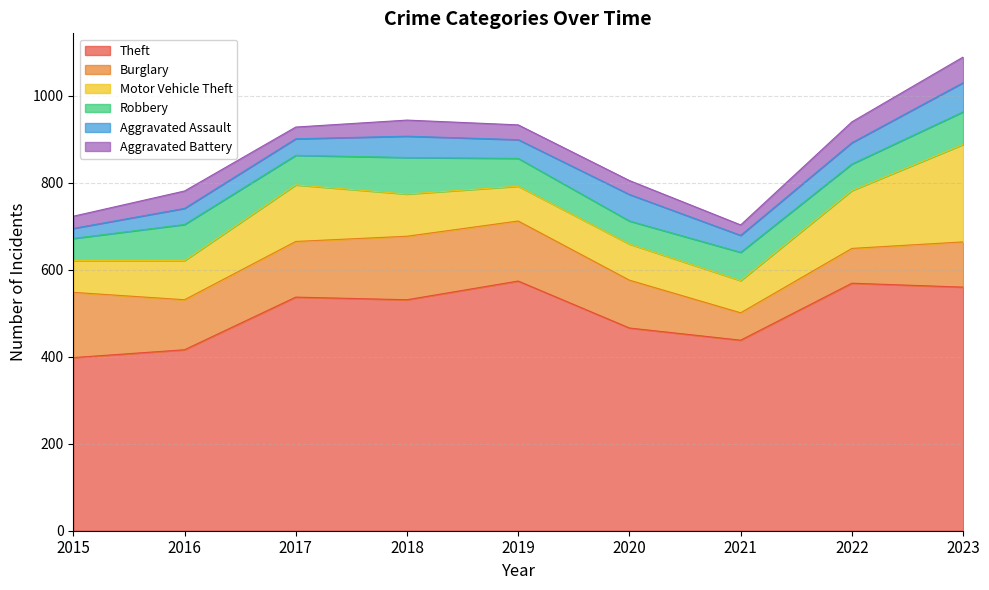

Reading right to left, extract all data points from this chart.

Theft: 2023=560	2022=569	2021=438	2020=466	2019=574	2018=531	2017=537	2016=416	2015=398
Burglary: 2023=104	2022=80	2021=63	2020=110	2019=138	2018=146	2017=128	2016=115	2015=150
Motor Vehicle Theft: 2023=224	2022=133	2021=74	2020=83	2019=80	2018=97	2017=130	2016=90	2015=73
Robbery: 2023=75	2022=61	2021=65	2020=53	2019=64	2018=84	2017=68	2016=83	2015=51
Aggravated Assault: 2023=67	2022=49	2021=39	2020=61	2019=43	2018=49	2017=38	2016=37	2015=23
Aggravated Battery: 2023=59	2022=48	2021=24	2020=32	2019=34	2018=37	2017=27	2016=40	2015=28